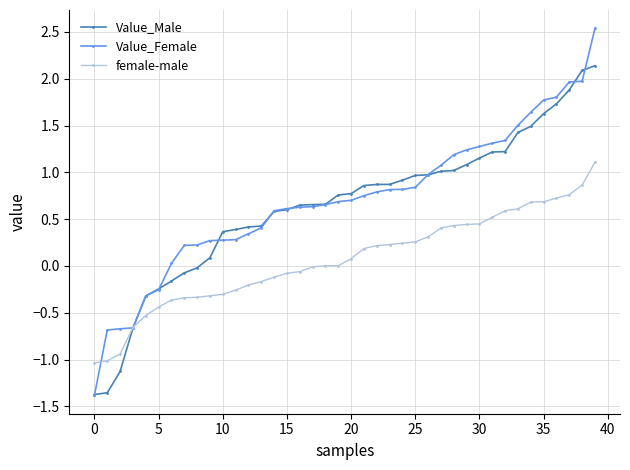

What is the greatest value displayed?

2.5